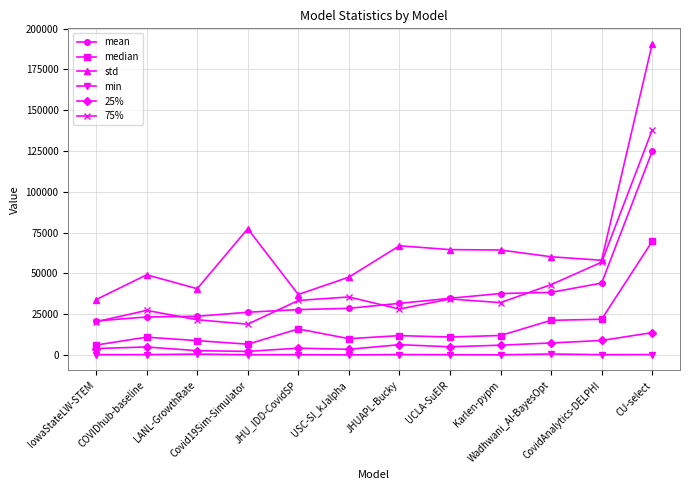

What is the label of the 8th point from the left?

UCLA-SuEIR